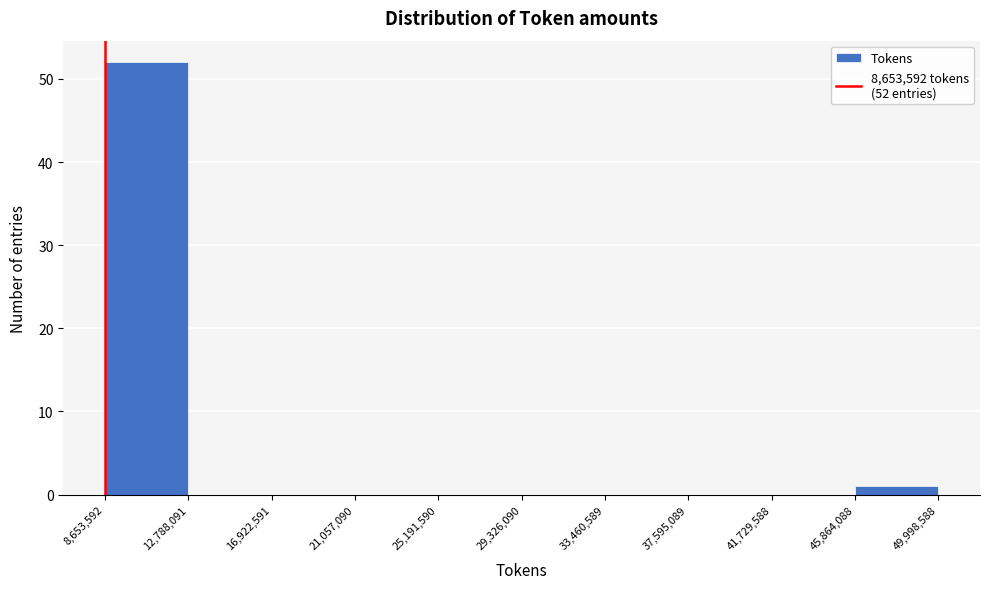

Which range on the x-axis has the tallest bar?

8,653,592 to 12,788,091